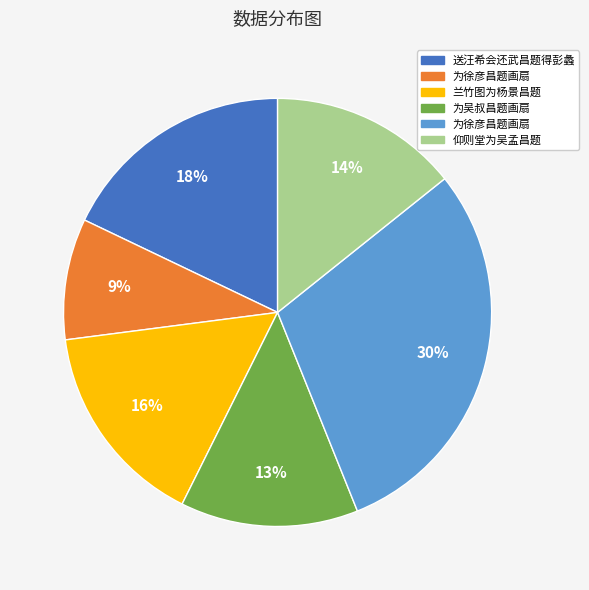

To the nearest percent, what is the difference between the largest and smallest slice percentages?

21%